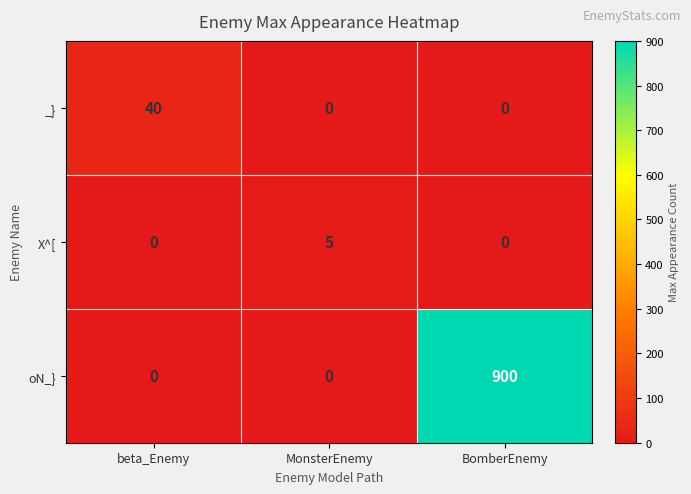

Count the _} values in the range 0 to 40.

3